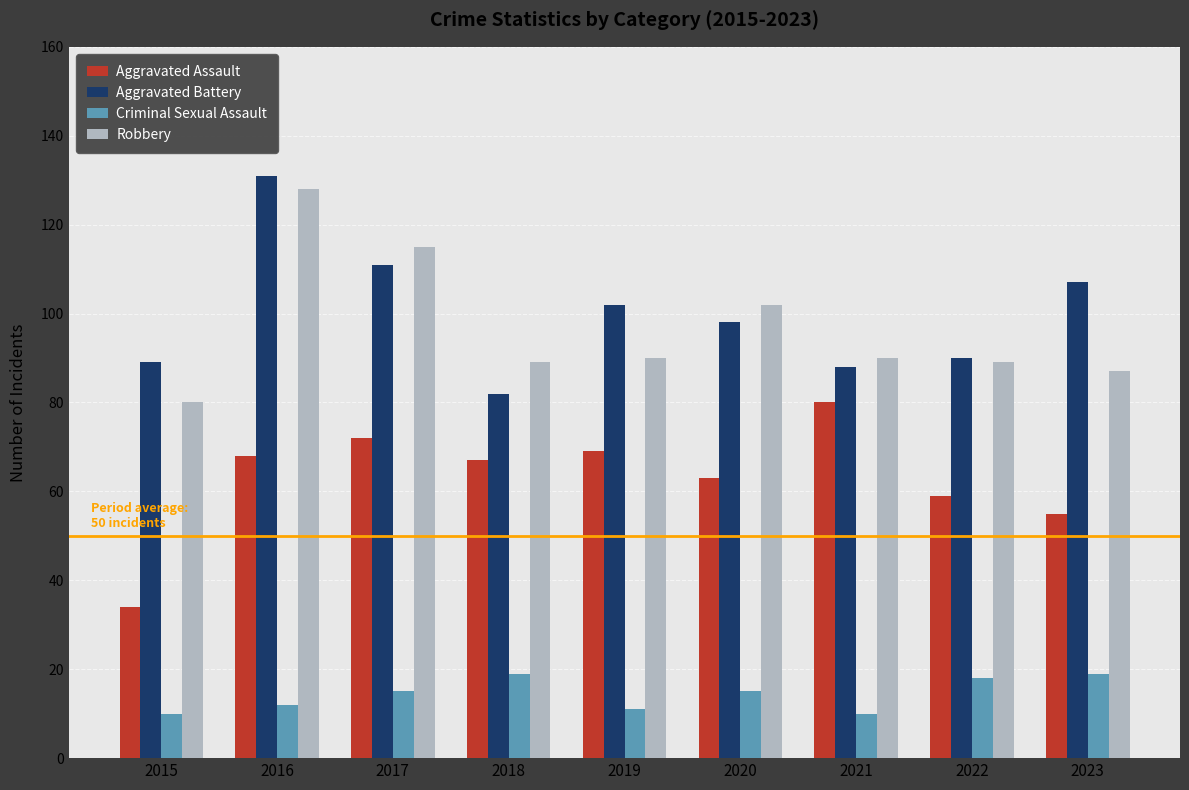

What are all the series names shown in the legend?

Aggravated Assault, Aggravated Battery, Criminal Sexual Assault, Robbery